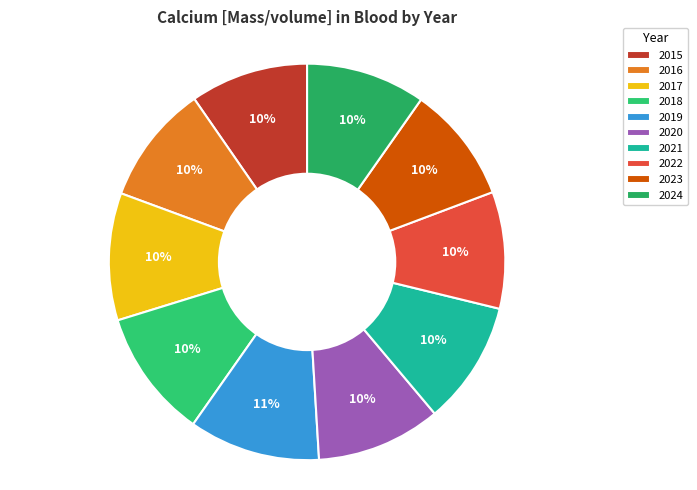

True or false: 2024 accounts for 10% of the total.

True